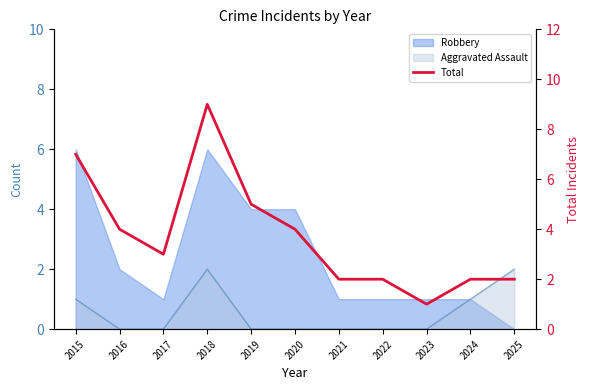

Reading left to right, list all the values displayed in this chart.

2015=7	2016=4	2017=3	2018=9	2019=5	2020=4	2021=2	2022=2	2023=1	2024=2	2025=2